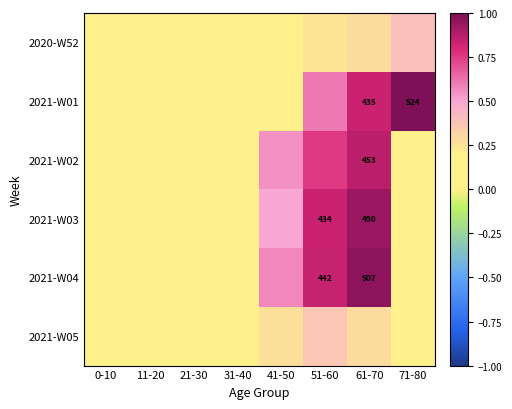

Rank the categories by 2021-W02 value from lowest to highest.

0-10, 71-80, 11-20, 21-30, 31-40, 41-50, 51-60, 61-70